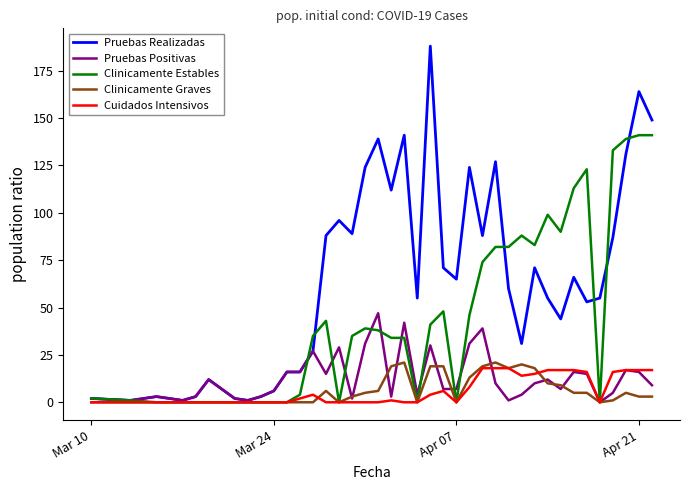

Which series has the largest range (max minus min)?

Pruebas Realizadas